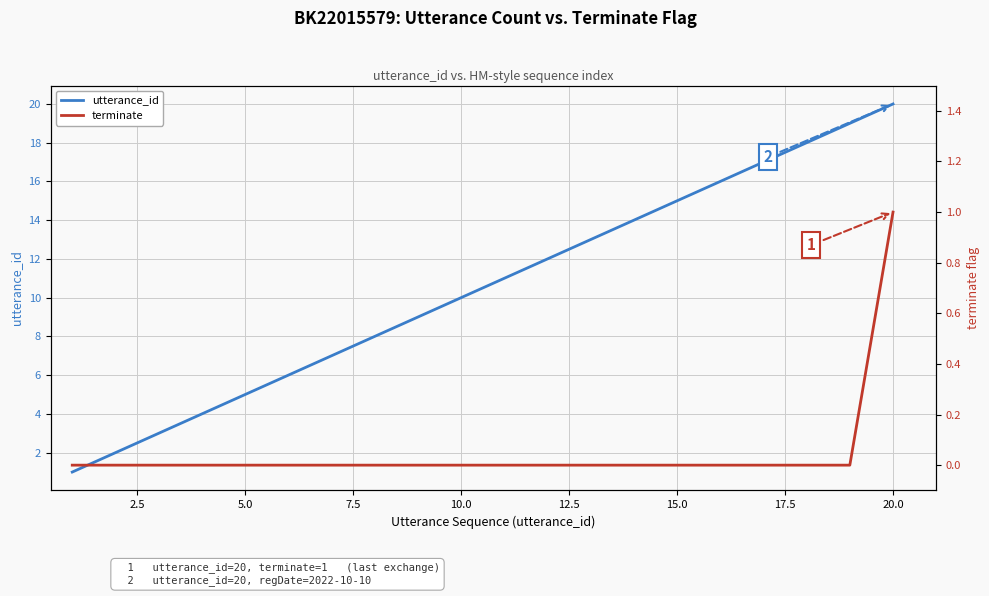

Count the terminate values in the range 0 to 1.

20